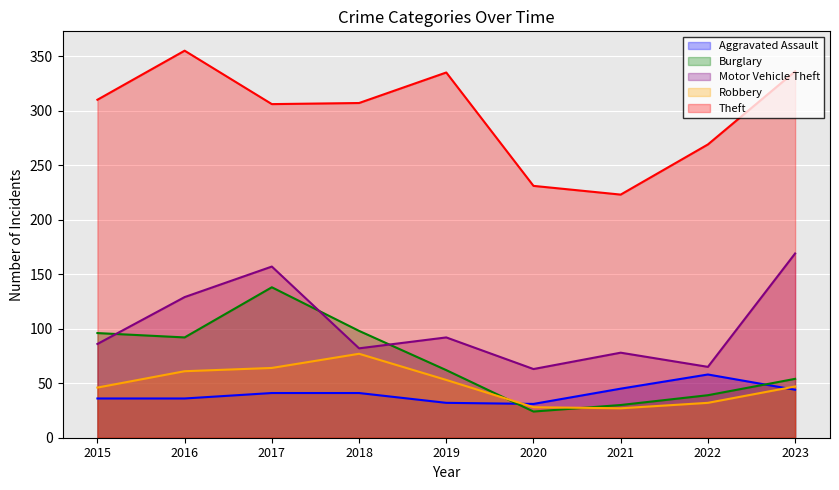

At which category does Aggravated Assault reach its first local valley?

2020